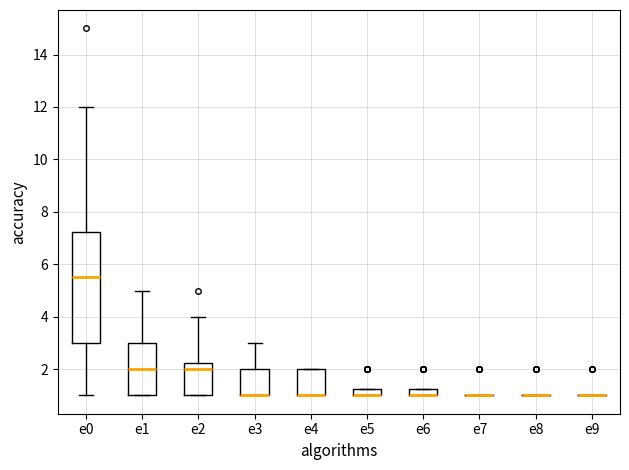

Where is the lower edge of the box for e4 on the y-axis? The values are not printed on the chart, so give them approximately, as read against the axis.

1.0